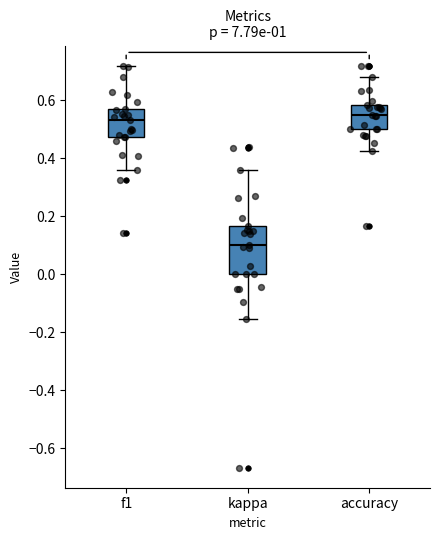

Reading left to right, read every box against the y-axis: the position of its median line, the range the box covers, and the ends of its whiskers. The values are not printed on the chart, so give them approximately, as read against the axis.

f1: median 0.54, box 0.48 to 0.56, whiskers 0.36 to 0.72
kappa: median 0.10, box 0.00 to 0.16, whiskers -0.16 to 0.36
accuracy: median 0.56, box 0.50 to 0.58, whiskers 0.42 to 0.68